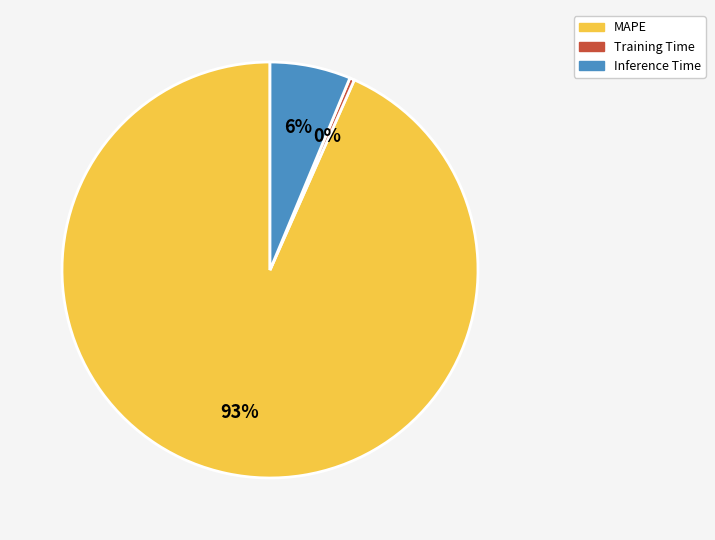

To the nearest percent, what is the combined percentage of MAPE and Inference Time?

100%